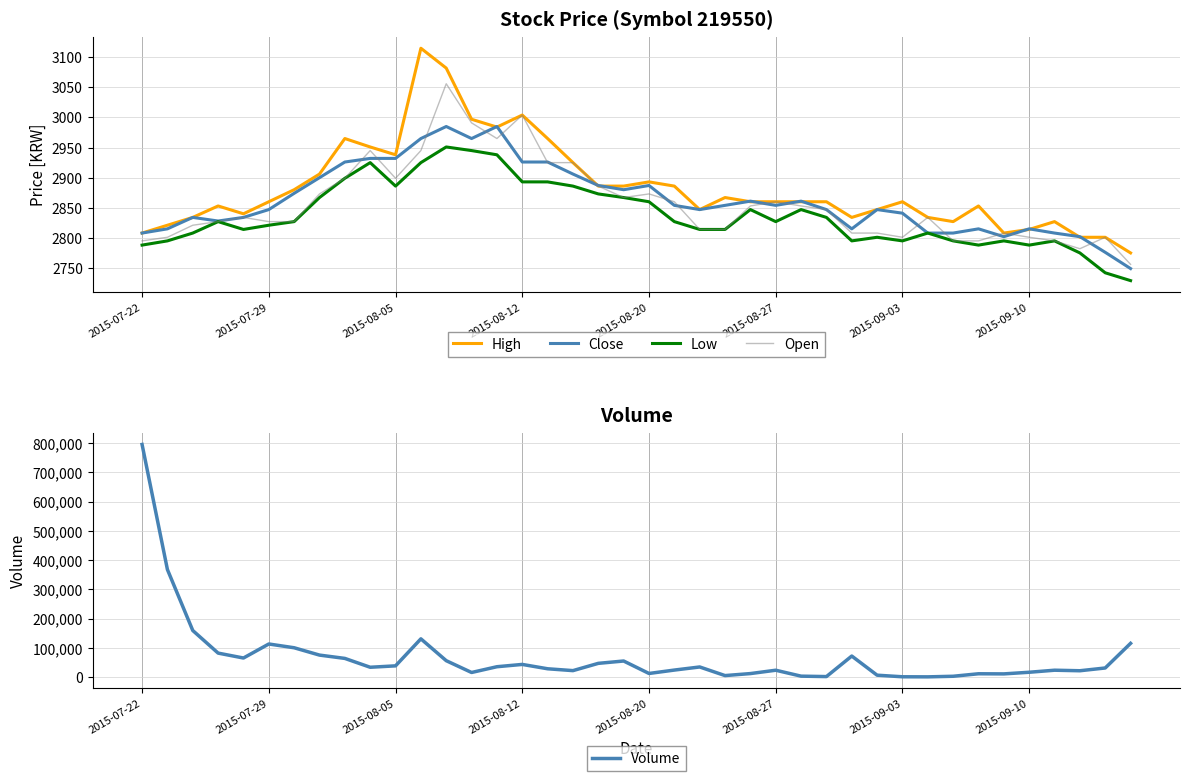

True or false: Open has a value of 5037 at 12.

False